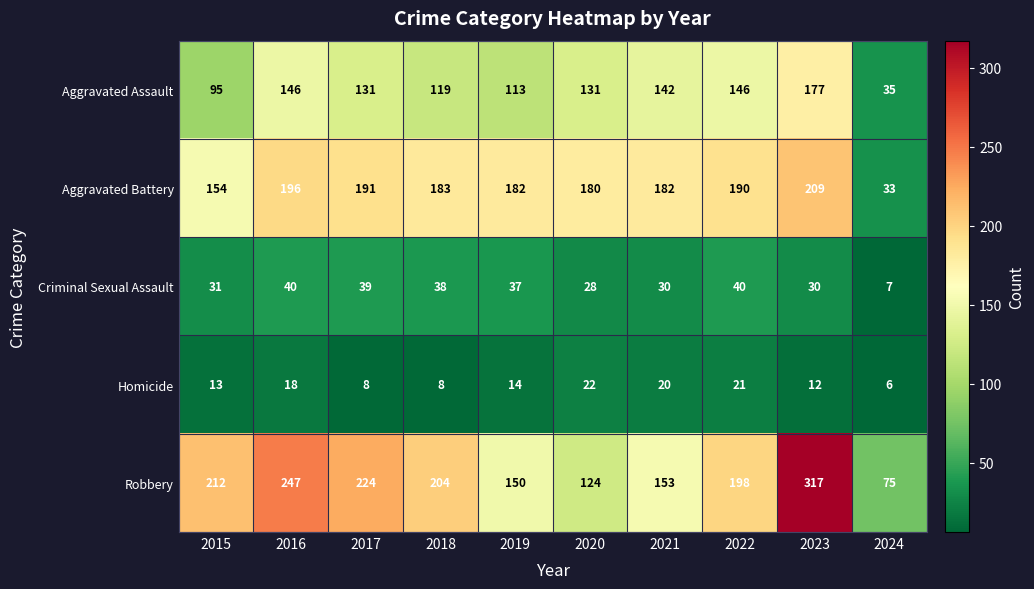

At which category does the chart reach its minimum across all series?

2024